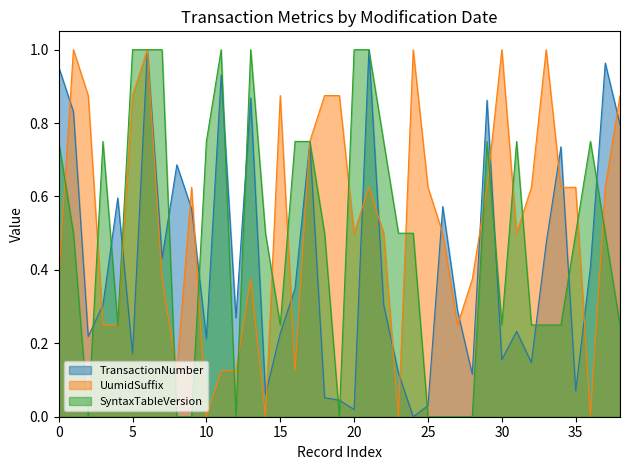

The UumidSuffix series shows 0.8 at 26-10-2025. True or false?

False